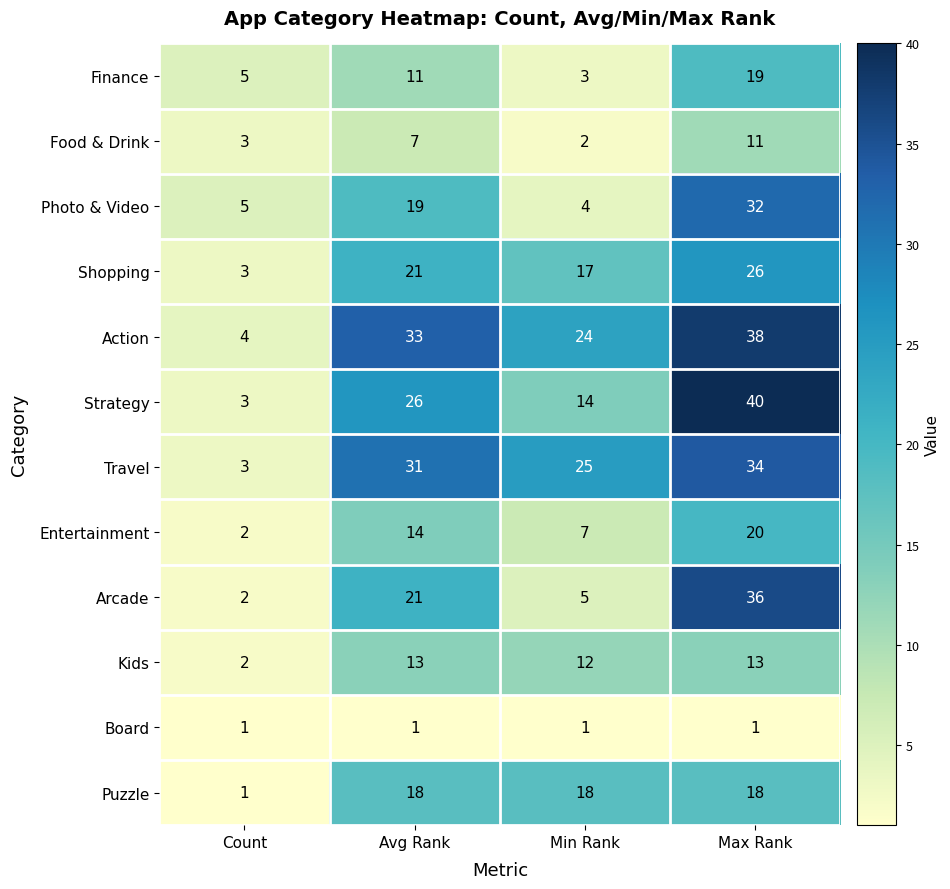

What is the sum of the Arcade values at Min Rank and Count?

7